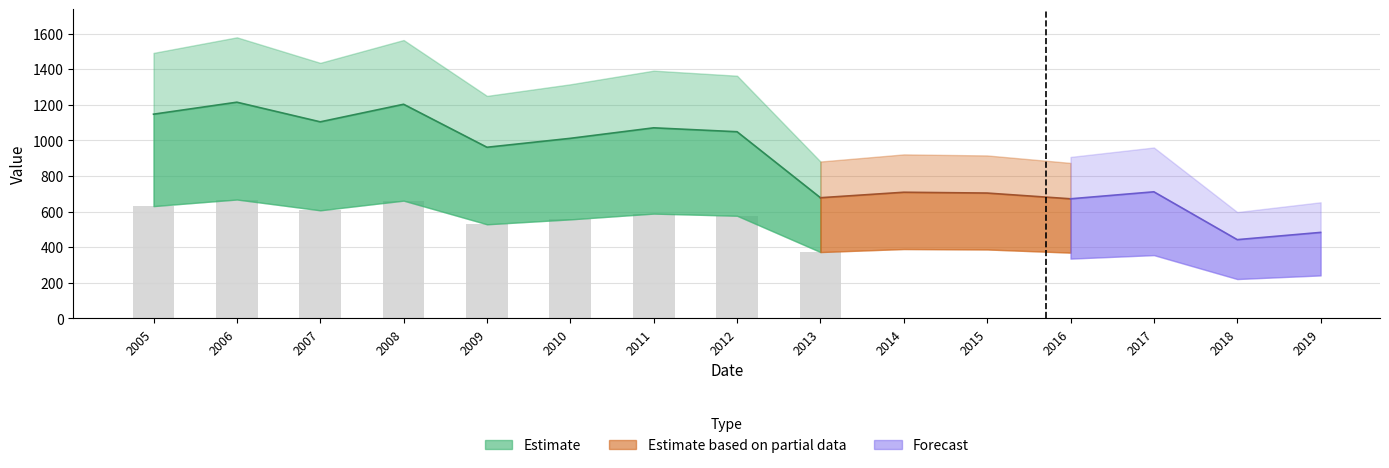

What is the ratio of the value at 2011-06-15 to the value at 2019-06-15?

2.2